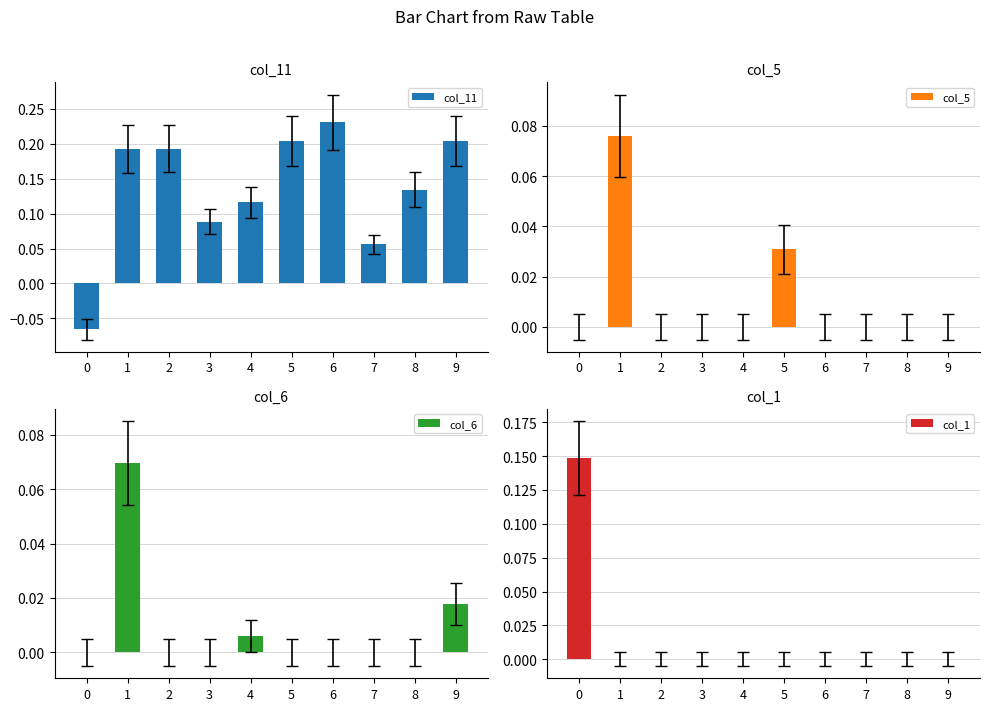

What is the maximum value shown in the chart?

0.2